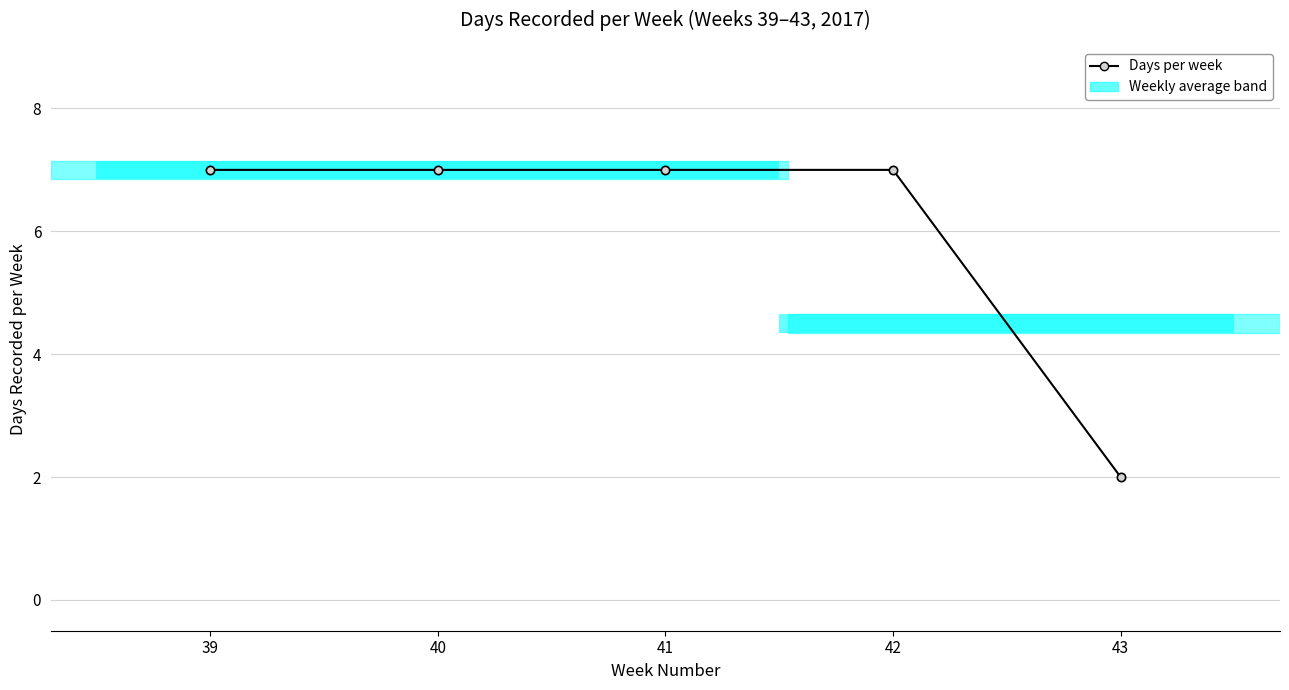

List the labels in order of value, smallest first.

43, 39, 40, 41, 42